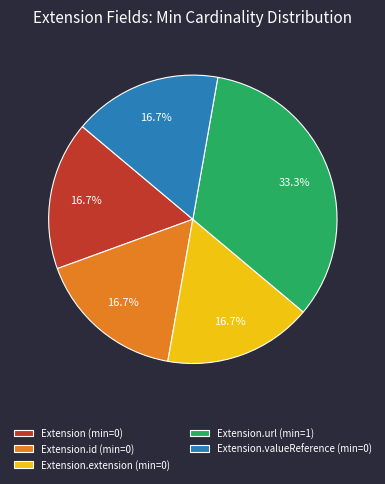

How many segments does this pie chart have?

5